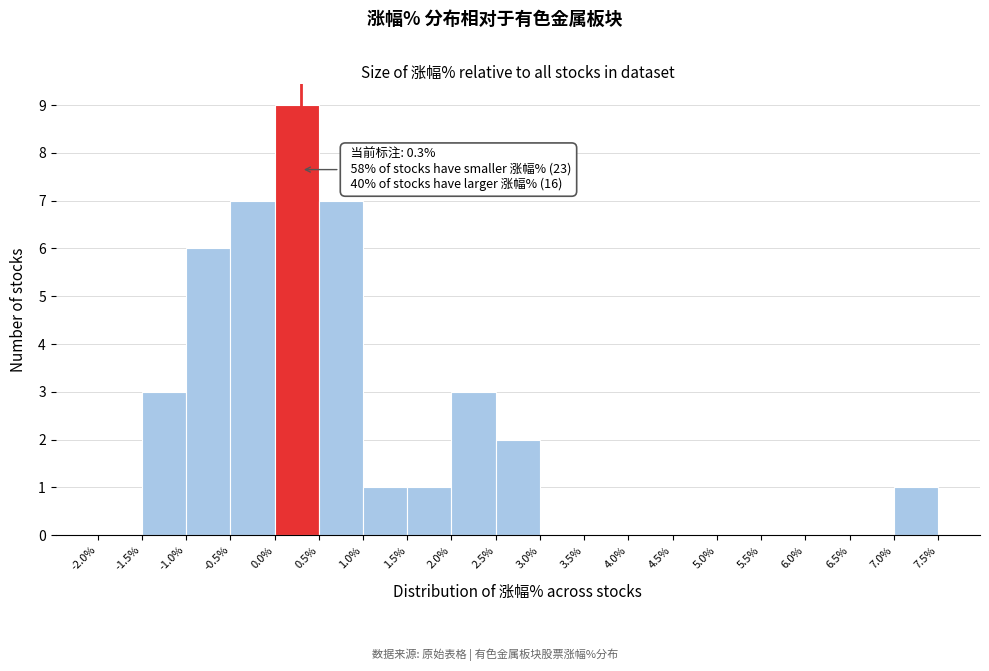

Over which range of the x-axis is the bar tallest?

0.0% to 0.5%